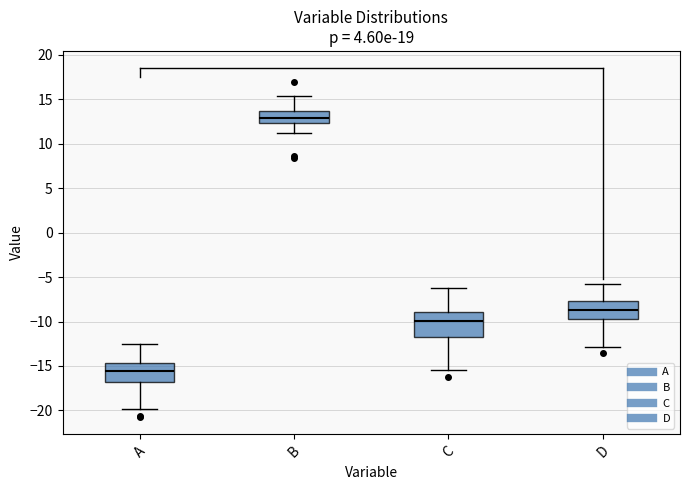

Reading left to right, read every box against the y-axis: the position of its median line, the range the box covers, and the ends of its whiskers. The values are not printed on the chart, so give them approximately, as read against the axis.

A: median -15.5, box -17.0 to -14.5, whiskers -20.0 to -12.5
B: median 13.0, box 12.5 to 13.5, whiskers 11.0 to 15.5
C: median -10.0, box -12.0 to -9.0, whiskers -15.5 to -6.0
D: median -8.5, box -10.0 to -7.5, whiskers -13.0 to -5.5